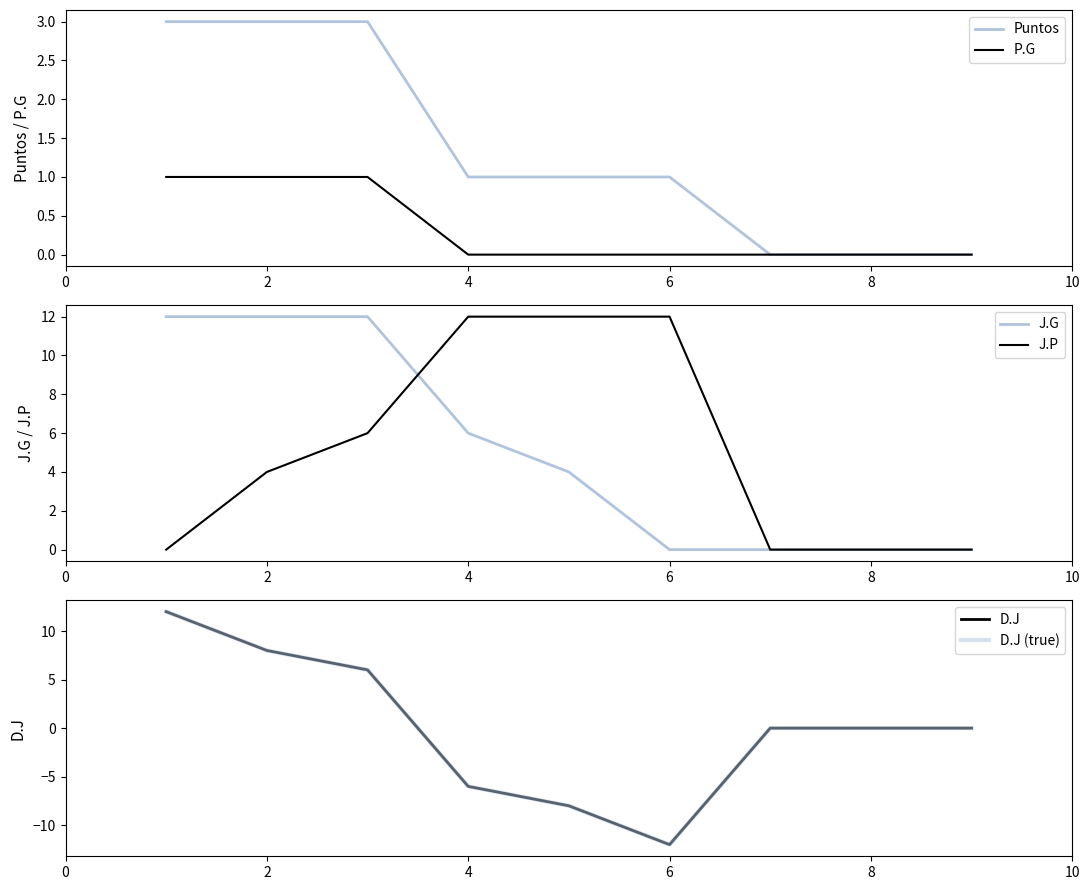

The Puntos series shows 0 at 4. True or false?

False